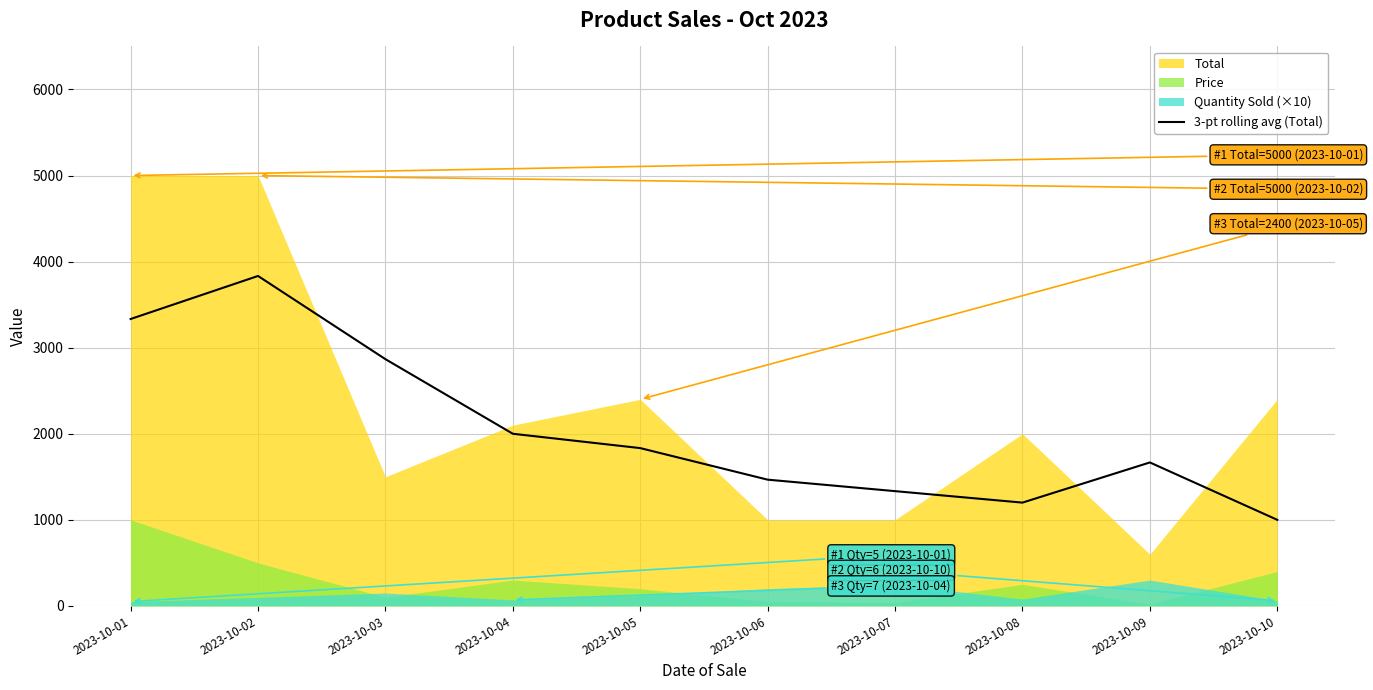

Reading left to right, what are all the values shown in this chart?

3333.3	3833.3	2866.7	2000.0	1833.3	1466.7	1333.3	1200.0	1666.7	1000.0